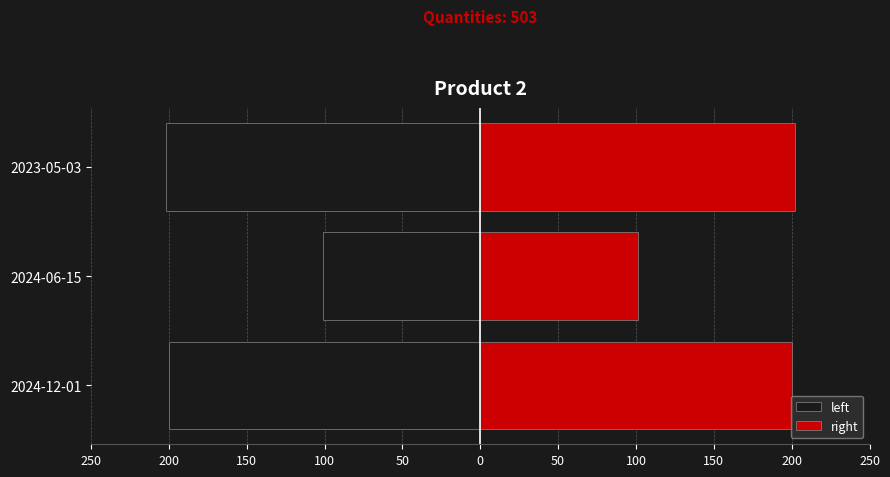

Rank the series at 2024-12-01 from highest to lowest value.

right, left